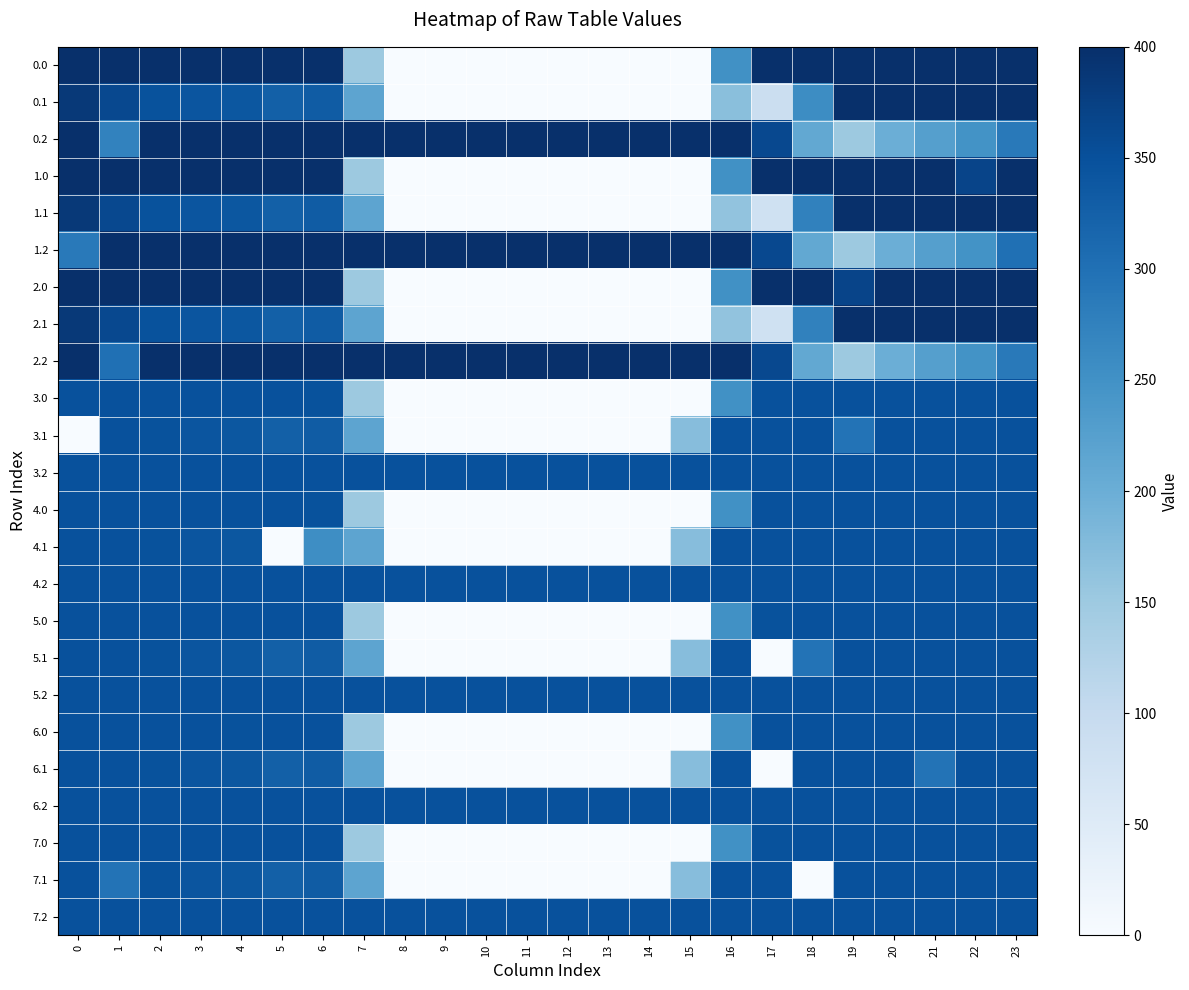

How many series are shown in this chart?

24